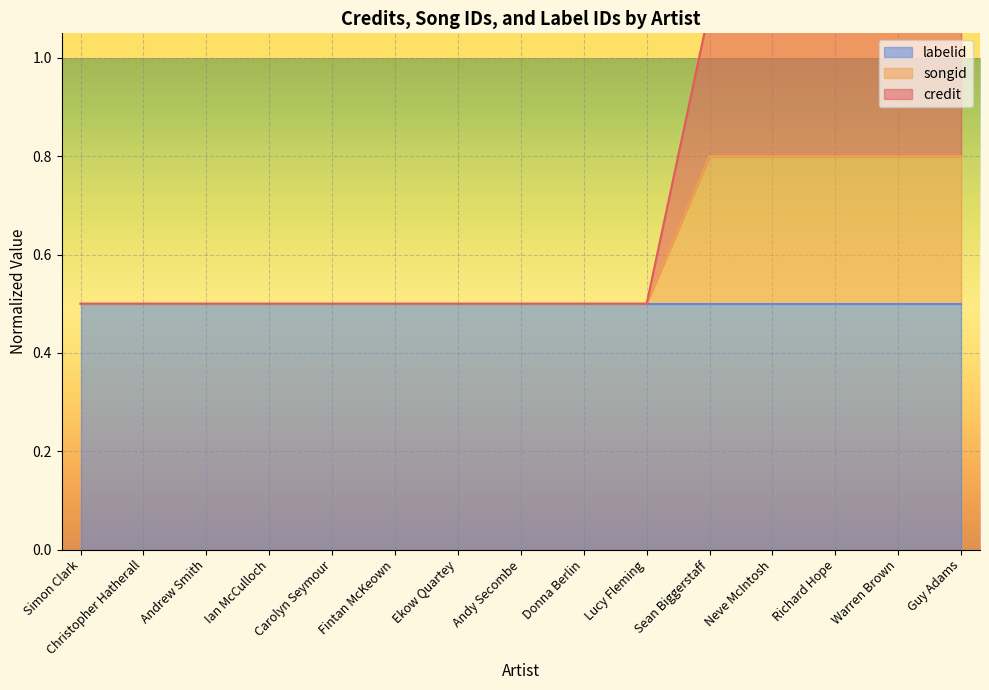

What is the maximum value shown in the chart?

1.1